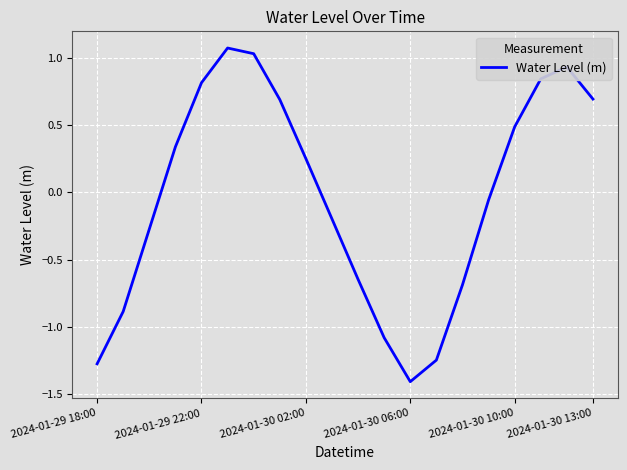

How many lines are shown in the chart?

1